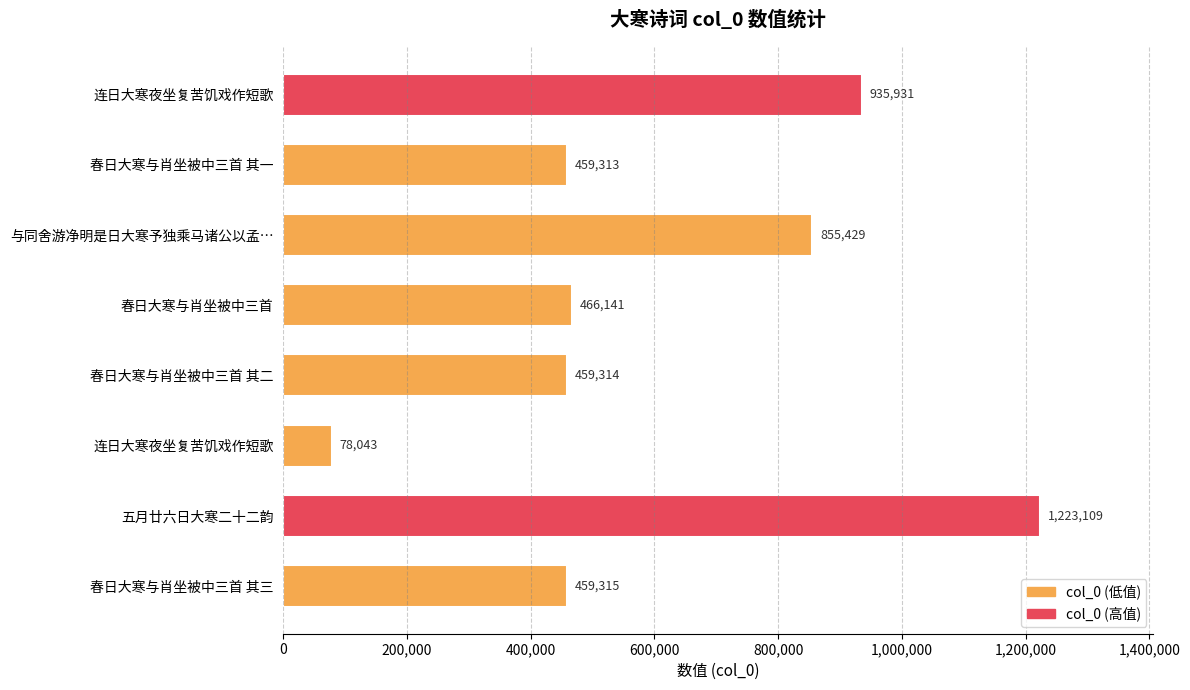

Count the number of categories in the chart.

8